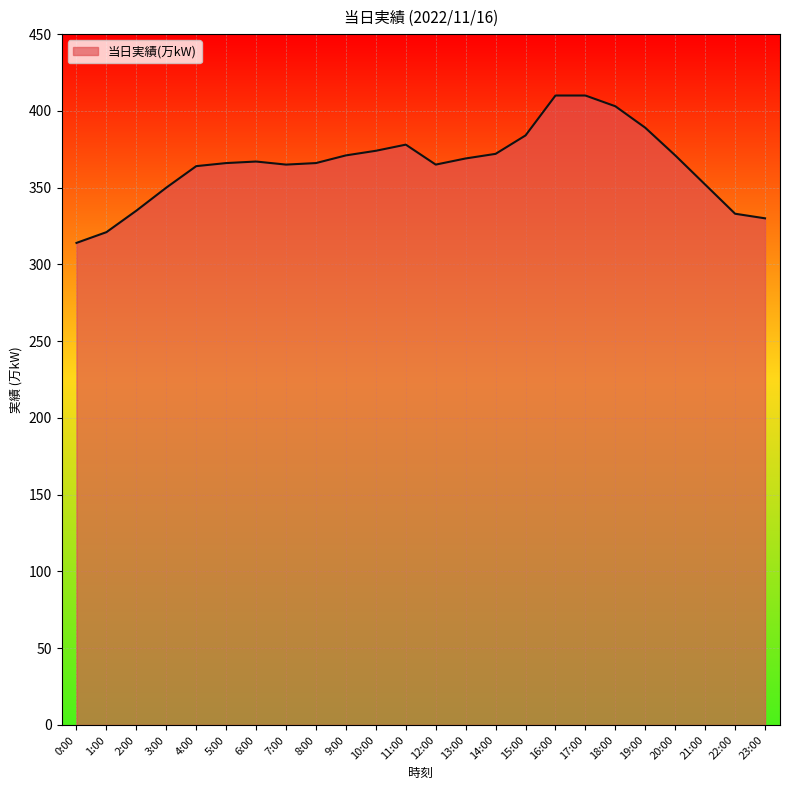

Is it true that the value at 4:00 is 116?

False